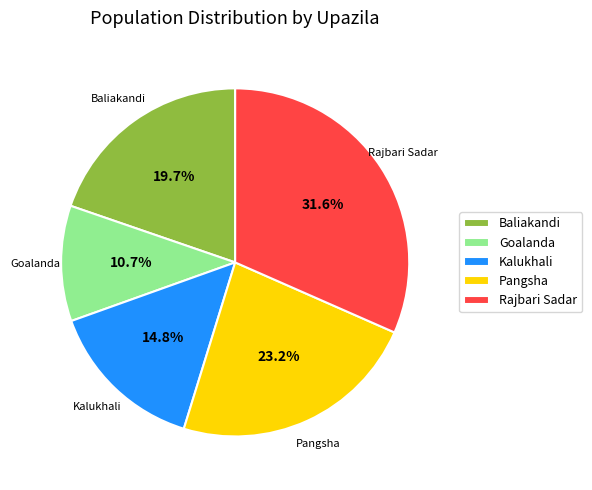

Count the number of slices in the pie.

5